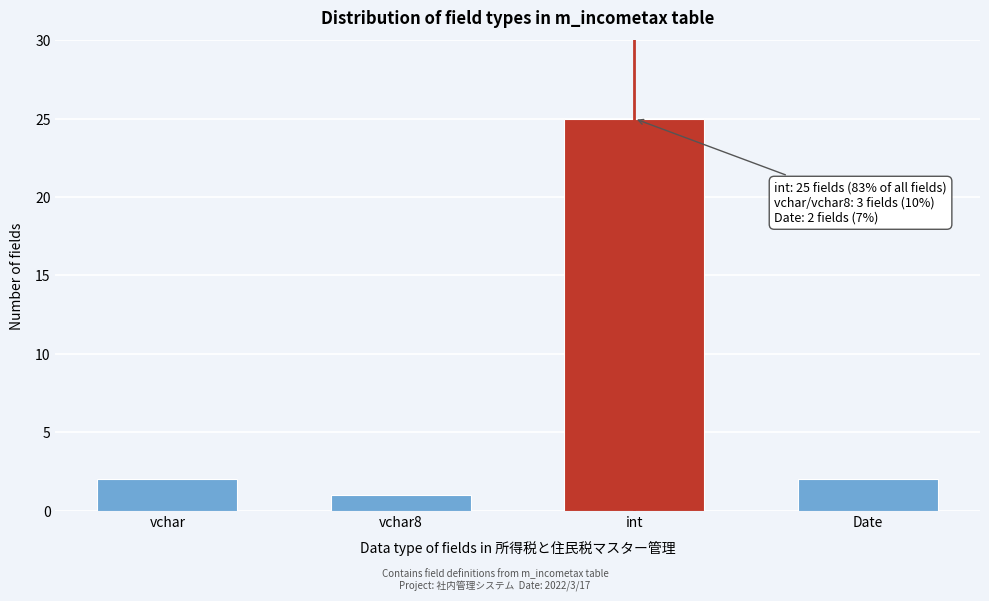

Reading left to right, what are all the values shown in this chart?

2	1	25	2